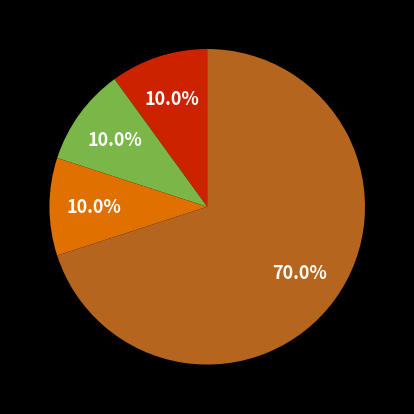

Does any single category account for the majority?

Yes